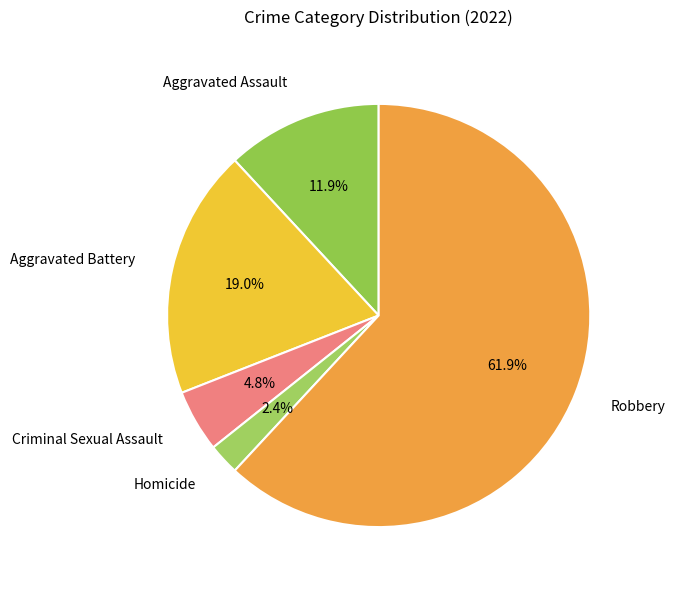

What is the smallest slice in the pie chart?

Homicide